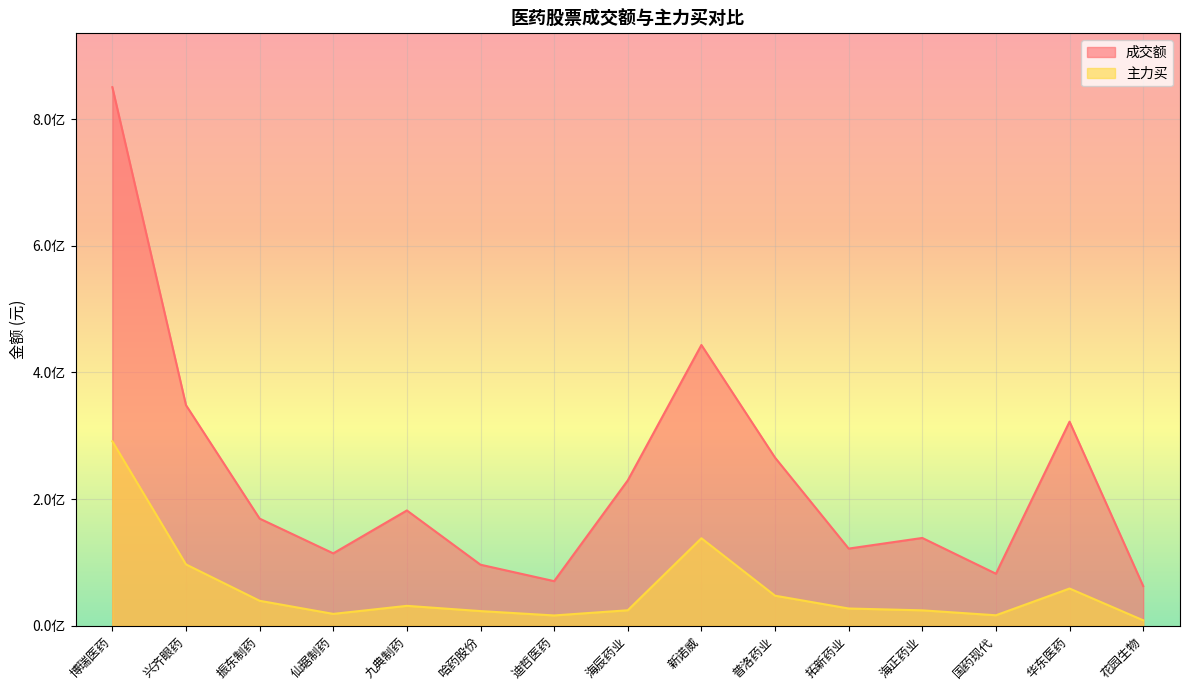

What is the average value of the 成交额 series?

233094402